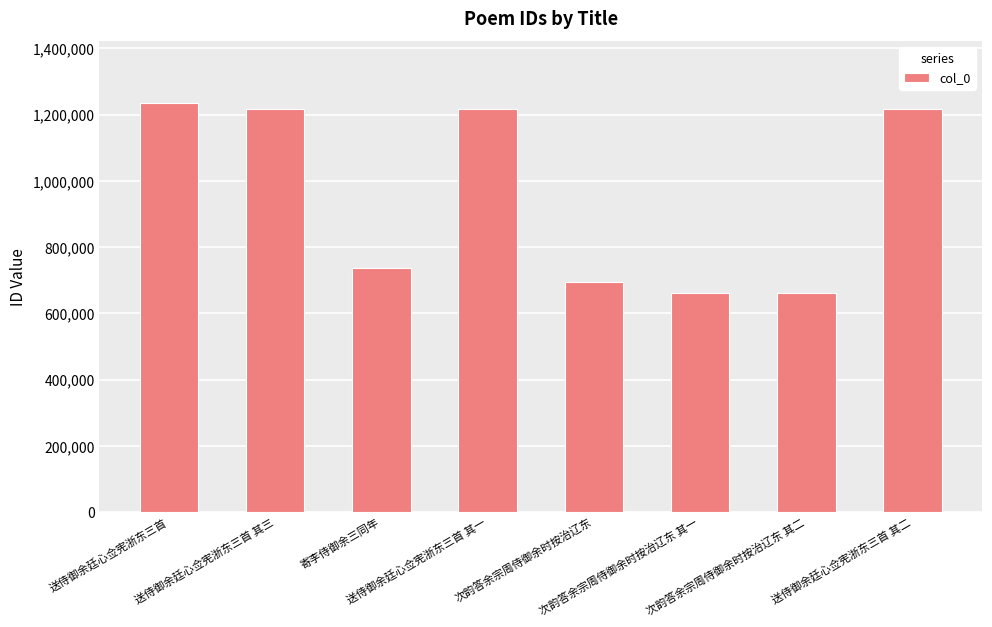

What is the average value?

955172